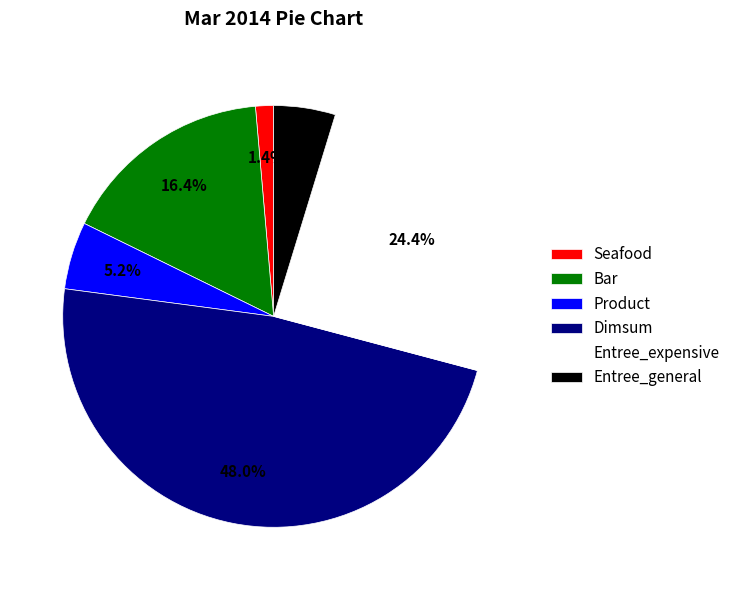

Combined, do Product and Seafood account for over 50%?

No